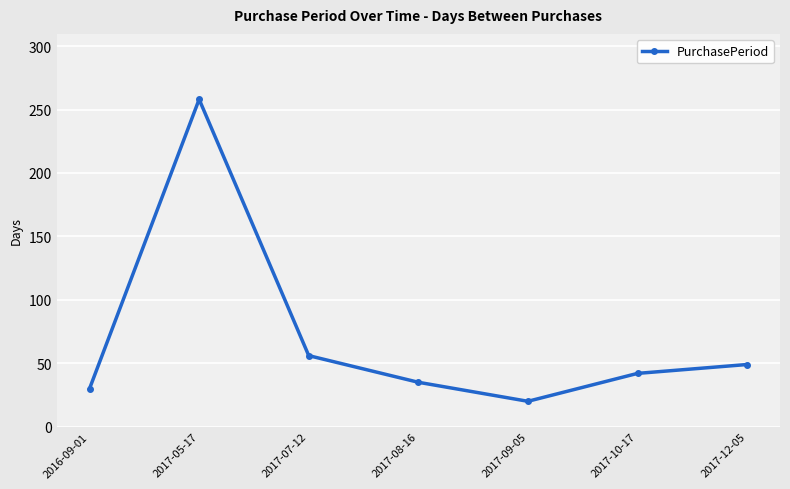

Where is the first local maximum?

2017-05-17